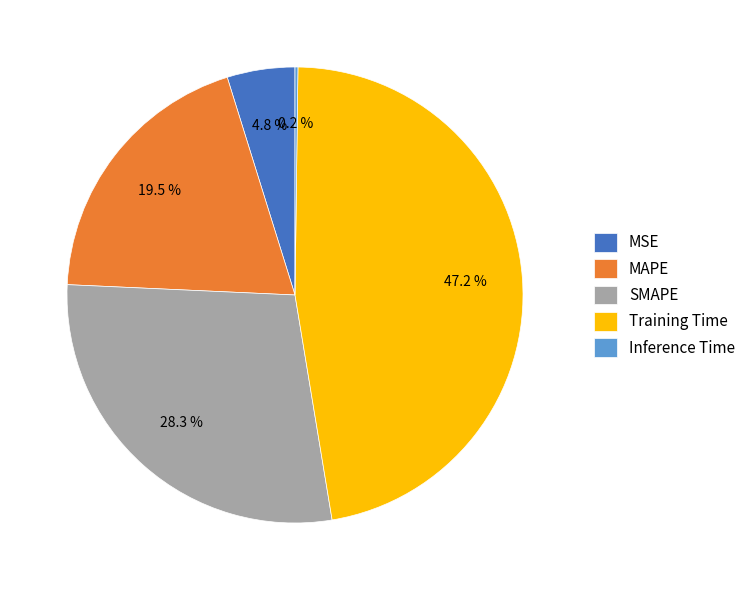

What is the largest slice in the pie chart?

Training Time